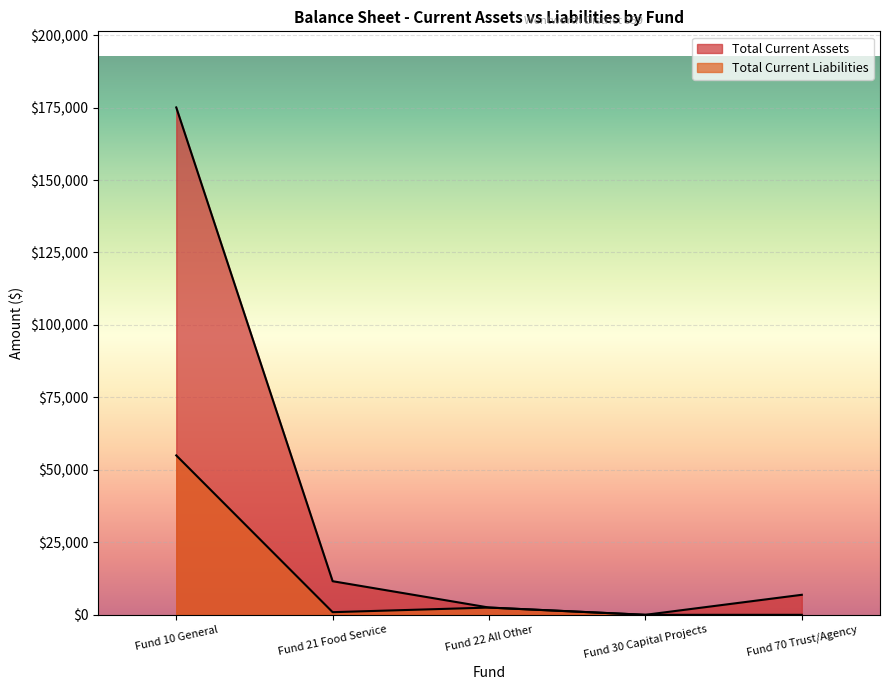

What is the total value across all series at Fund 10 General?

230041.2